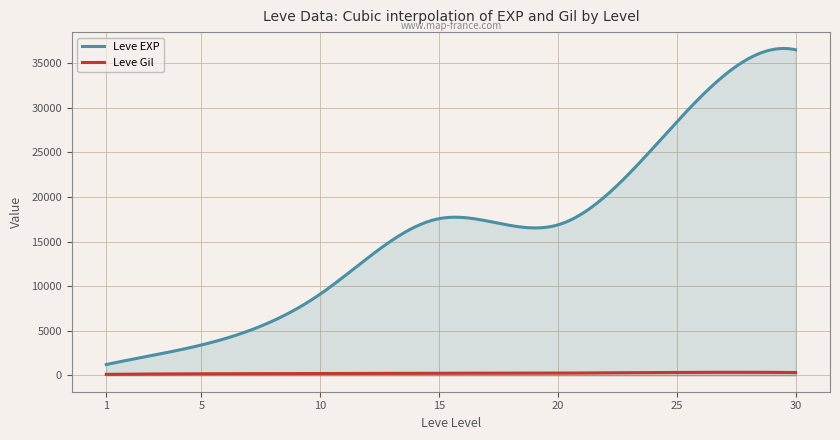

True or false: Leve Gil and Leve EXP intersect in this chart.

False